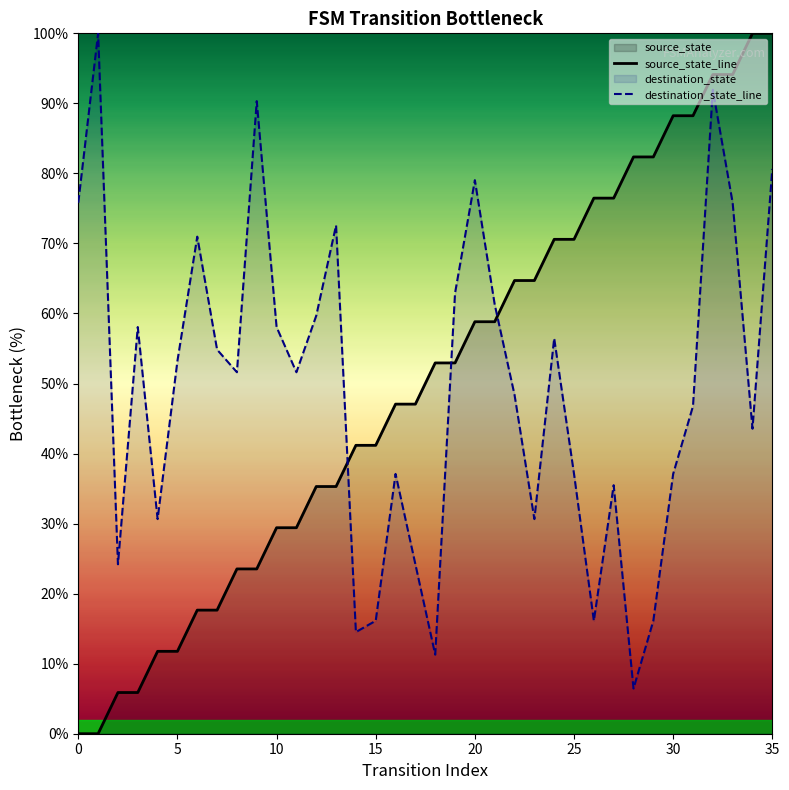

At how many categories does at least one series exceed 82?

10